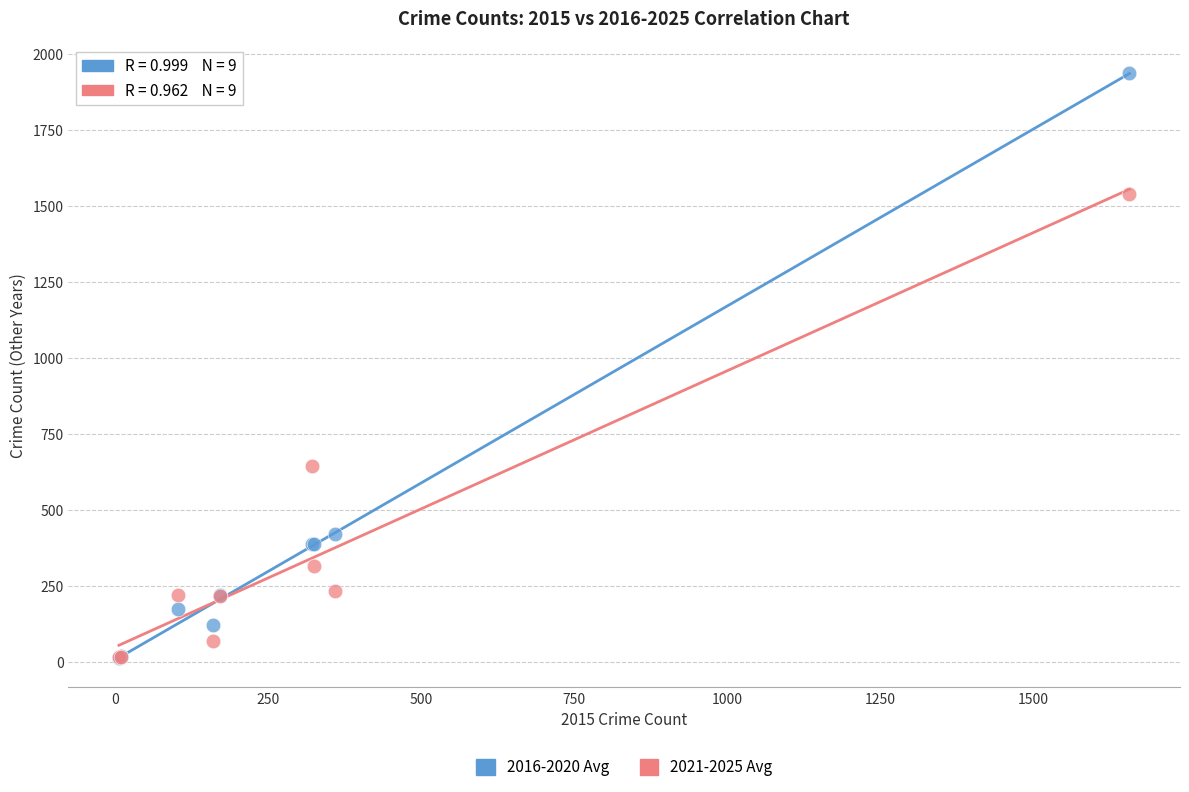

Across all series, what Y value is closest to 973?

645.0